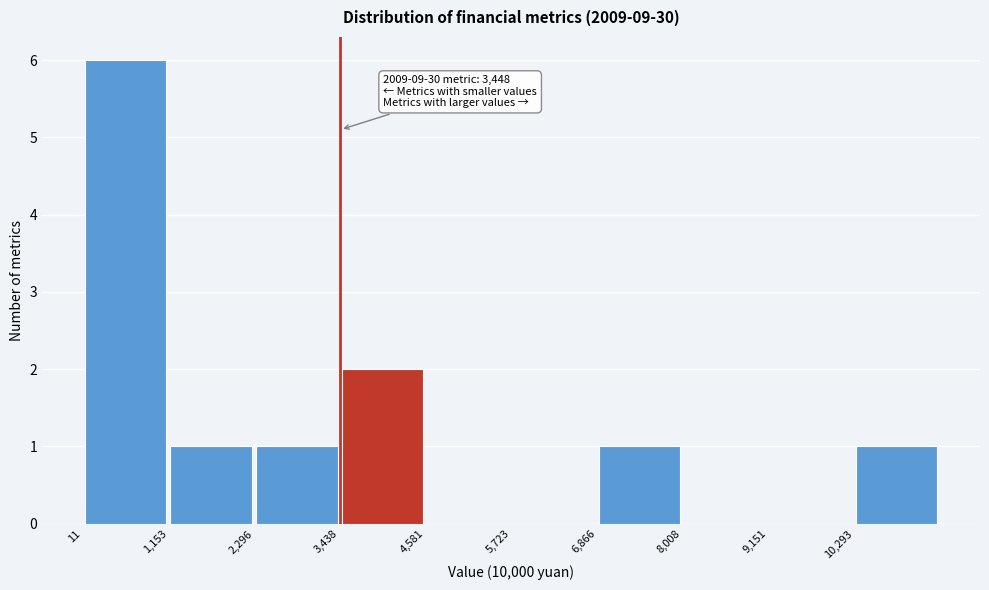

Which range on the x-axis has the tallest bar?

0 to 1200